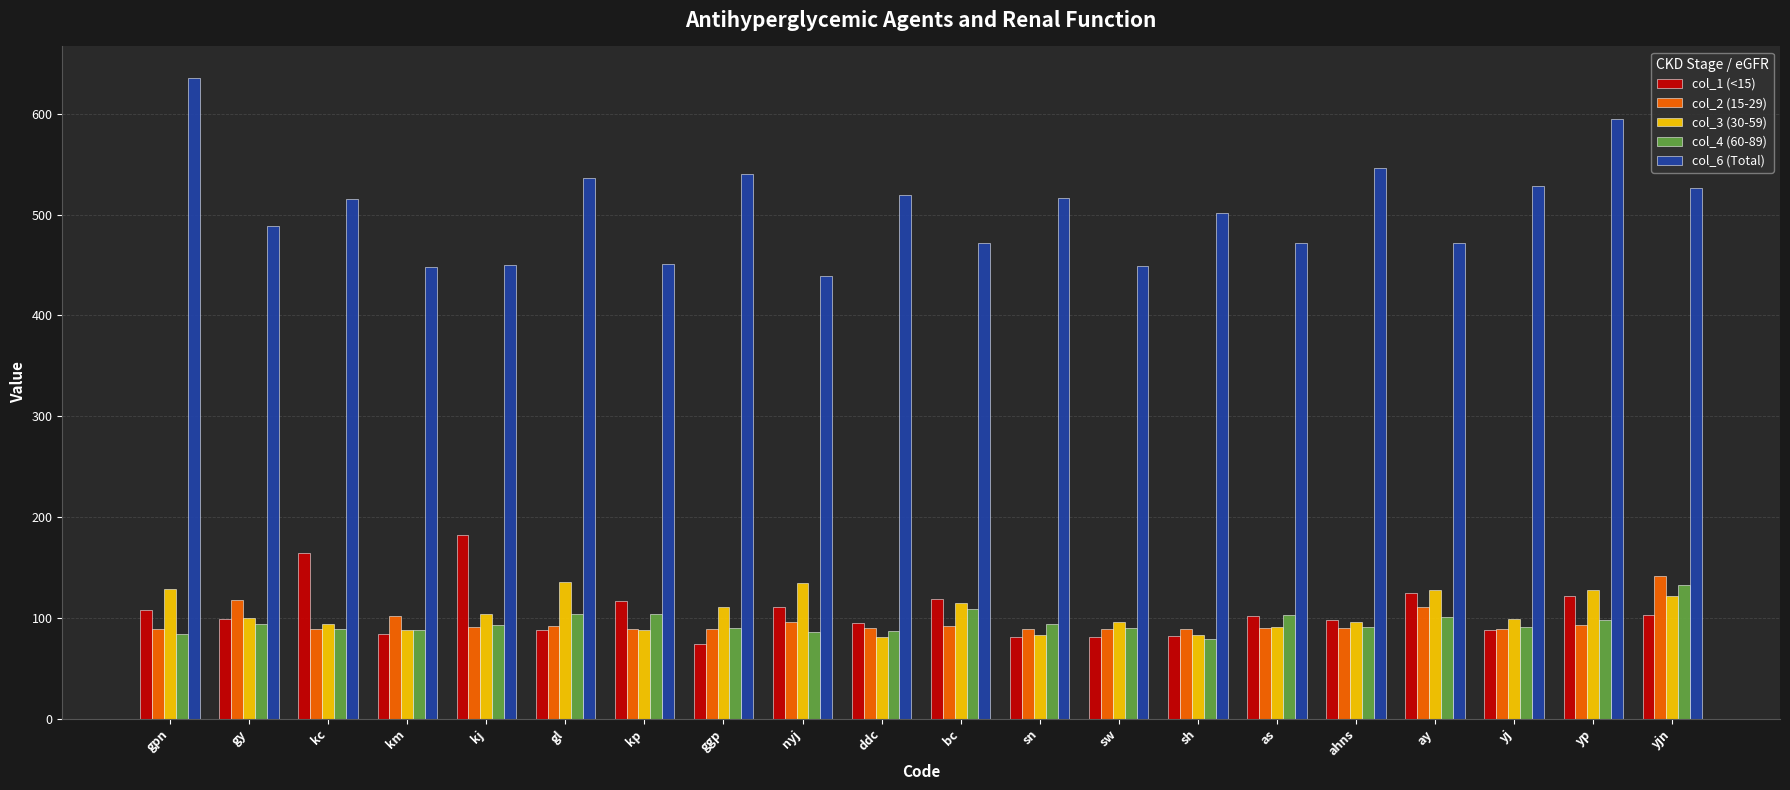

What is the approximate value of col_2 (15-29) at yj, to the nearest 5?

90